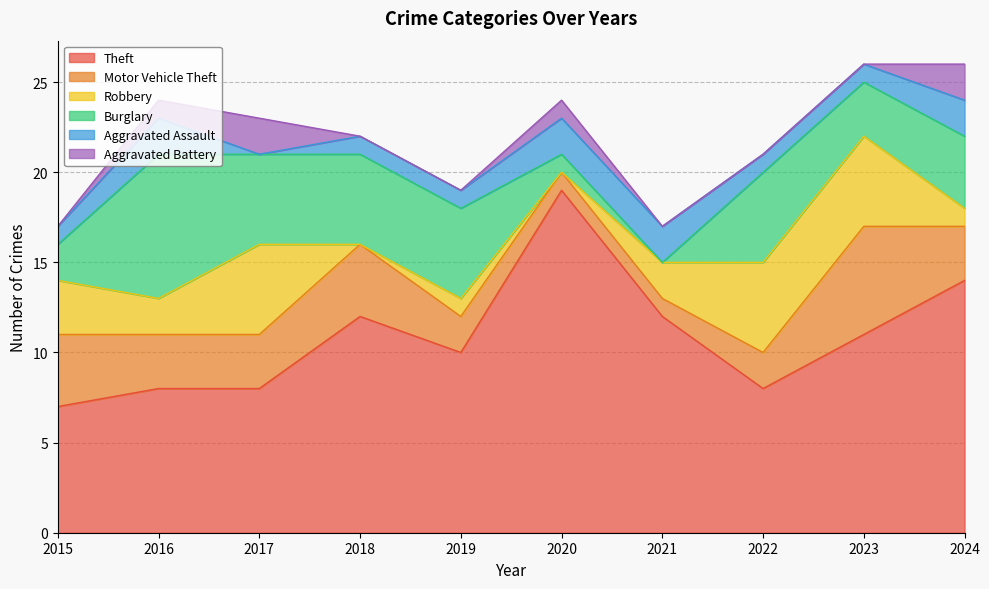

At which category is the sum across all series the highest?

2023